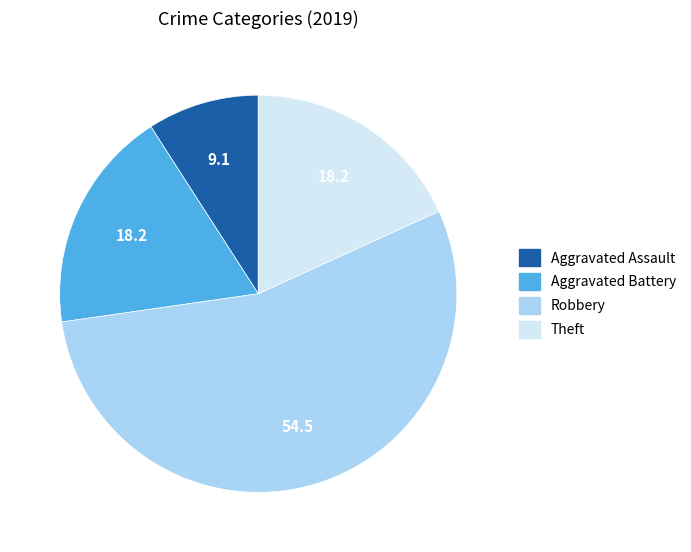

Which slice is the smallest?

Aggravated Assault